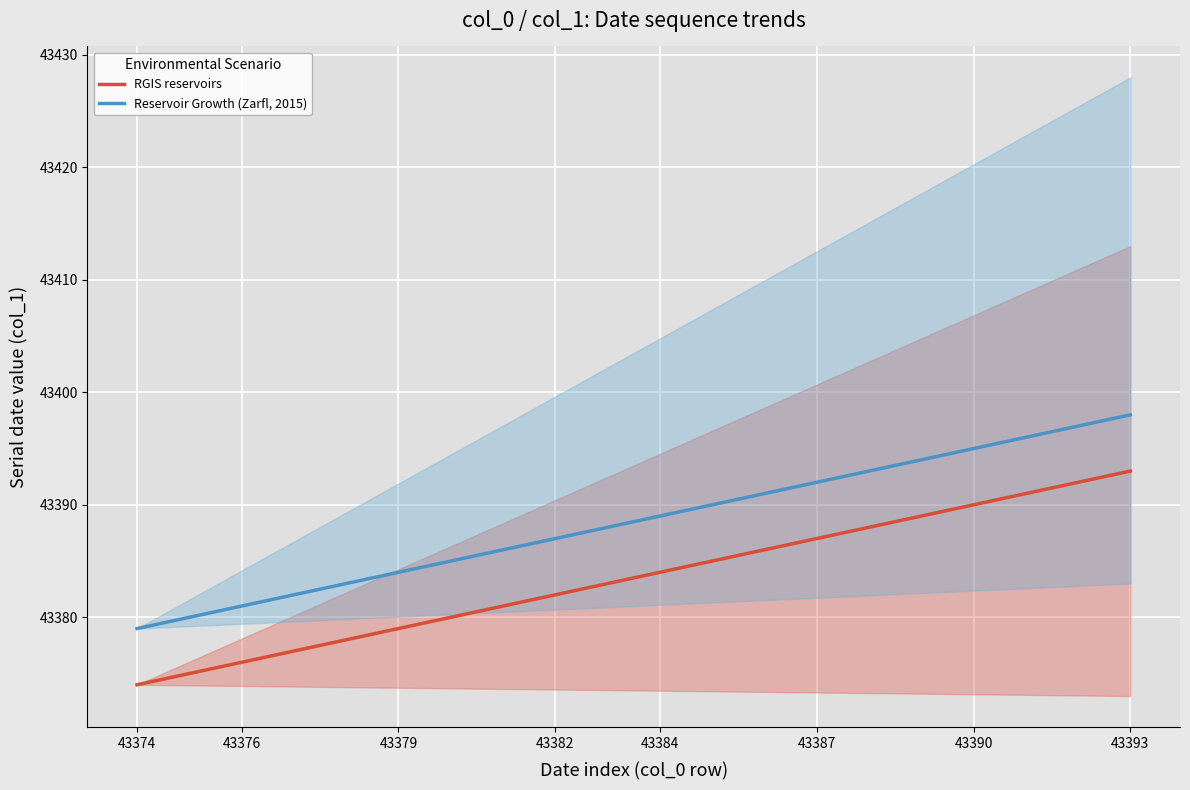

The value of RGIS reservoirs at 43387 is 19617. True or false?

False